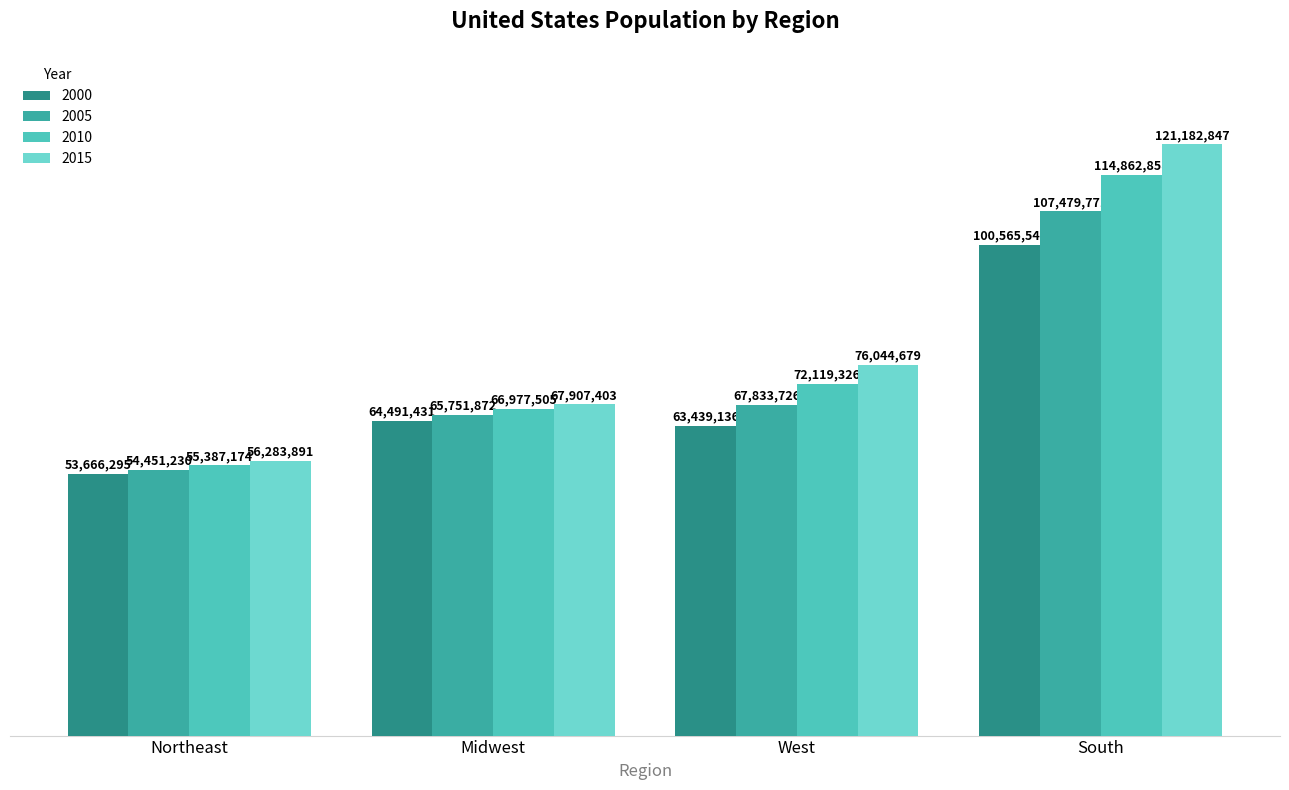

Where is 2010 nearest to the value 85125016?

West